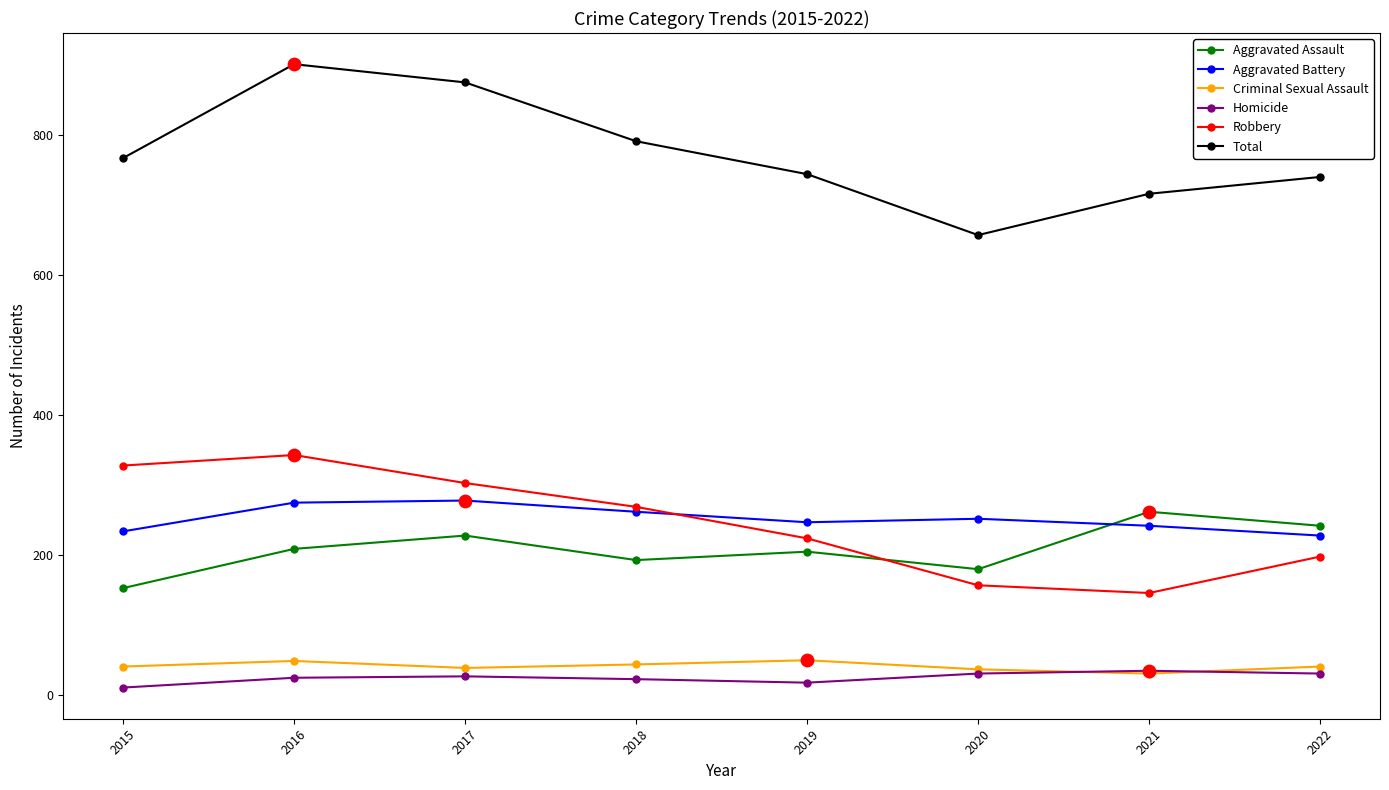

Which series has the largest range (max minus min)?

Total